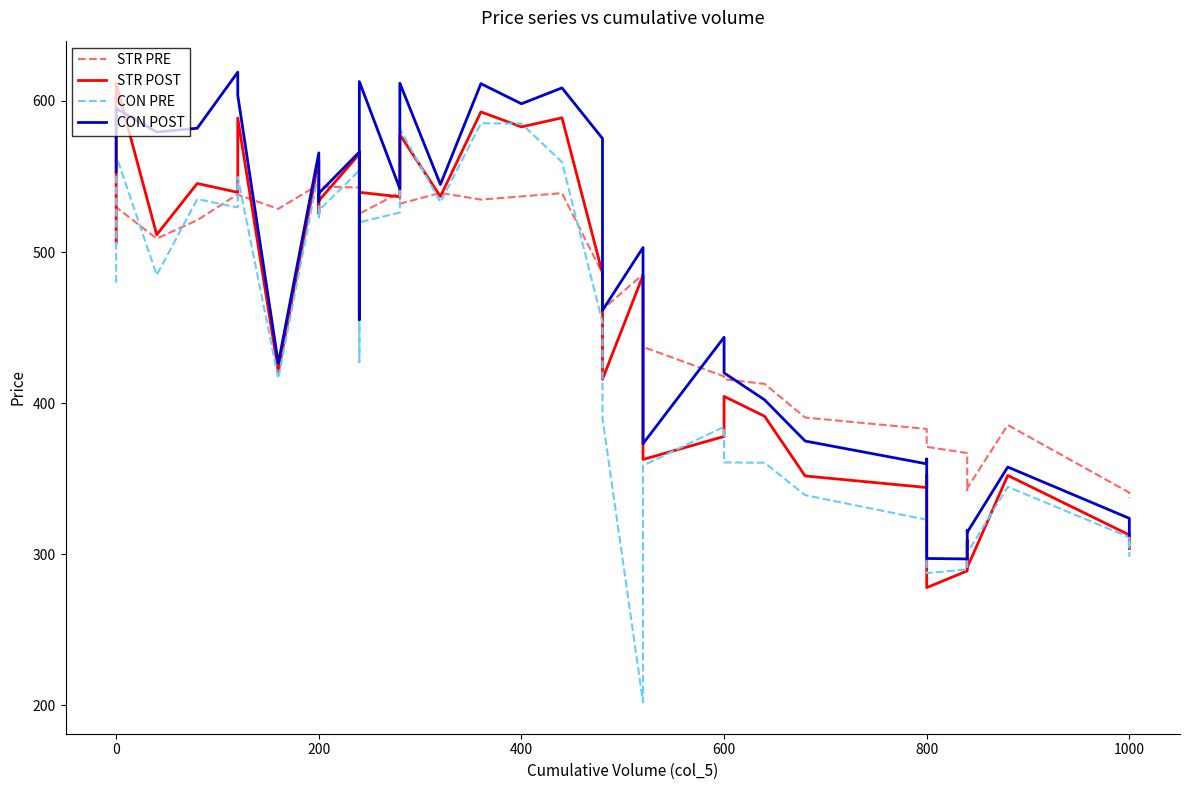

After their last crossing, which series has the higher values: STR POST or CON PRE?

STR POST